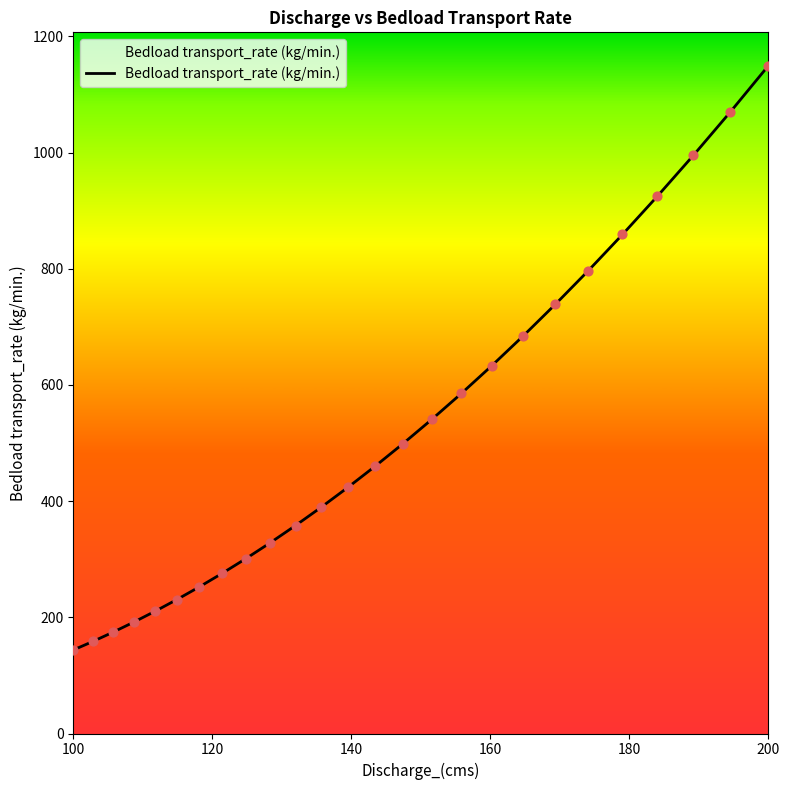

What is the maximum value shown in the chart?

1149.5